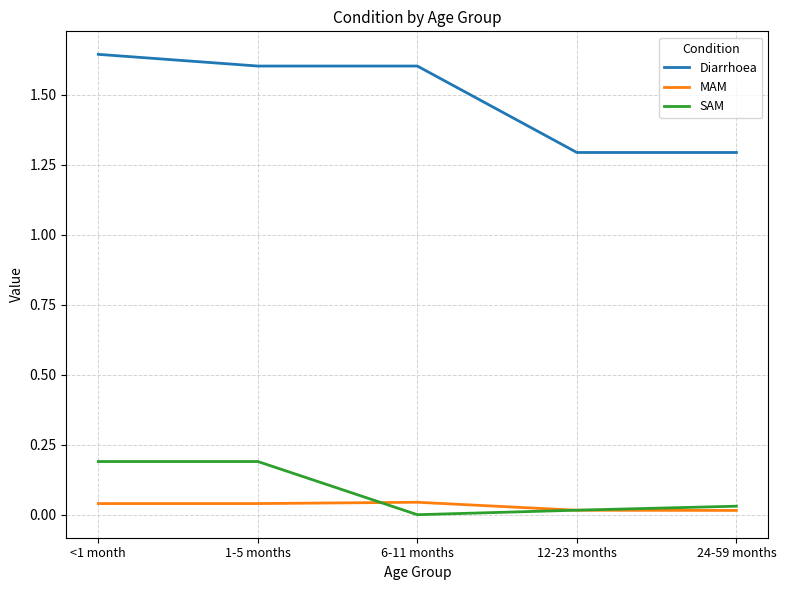

Which category has the lowest value across all series?

6-11 months